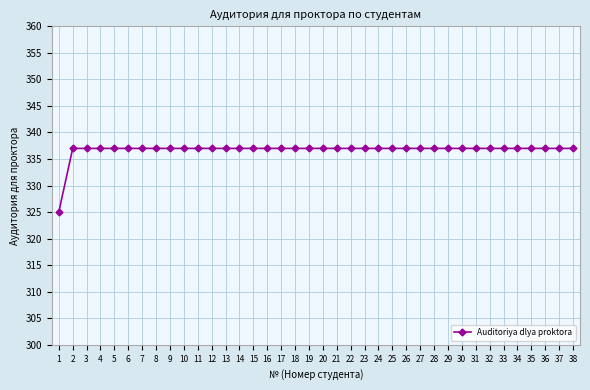

What is the sum of the values at 6 and 7?

674